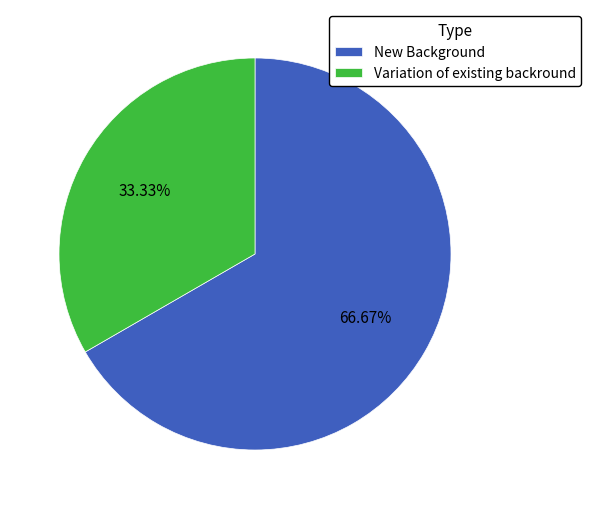

What is the largest slice in the pie chart?

New Background